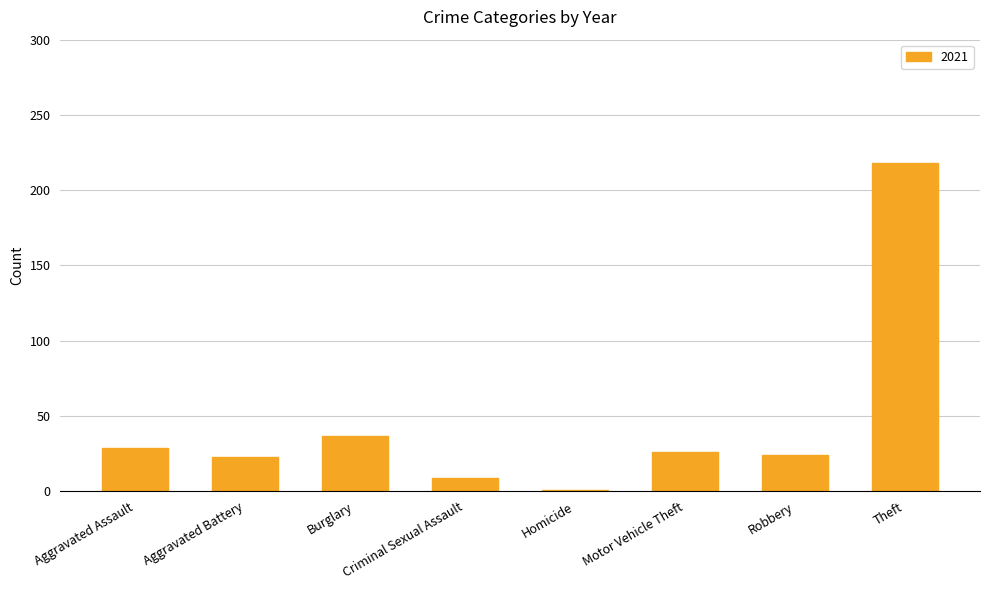

What position from the left is Robbery?

7